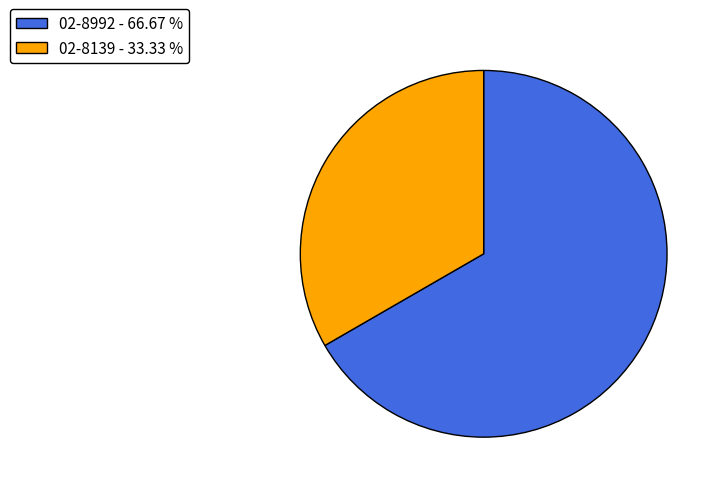

Is it true that 02-8992 is 80% of the pie?

False